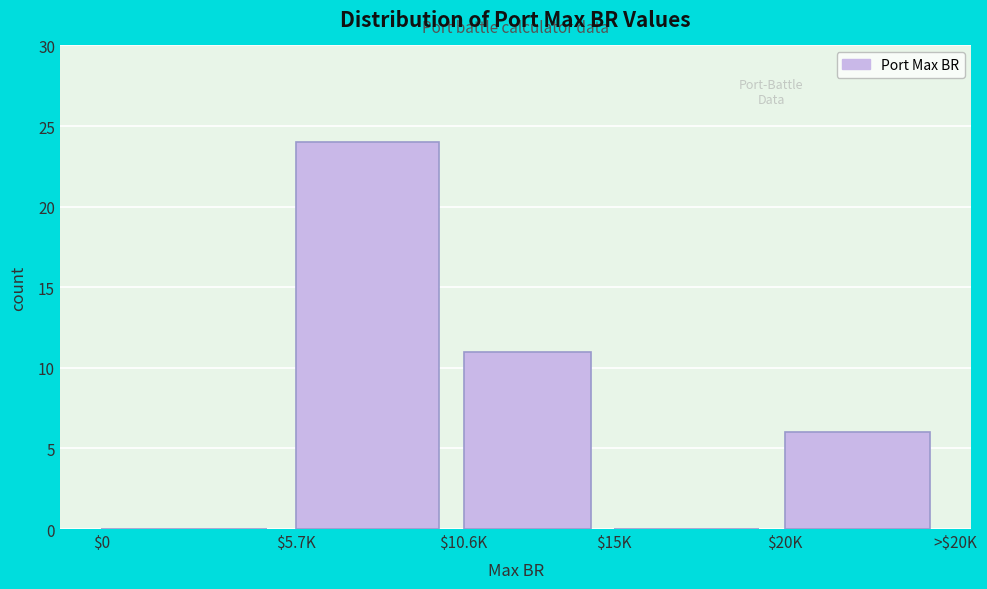

The value at $0 is -12. True or false?

False